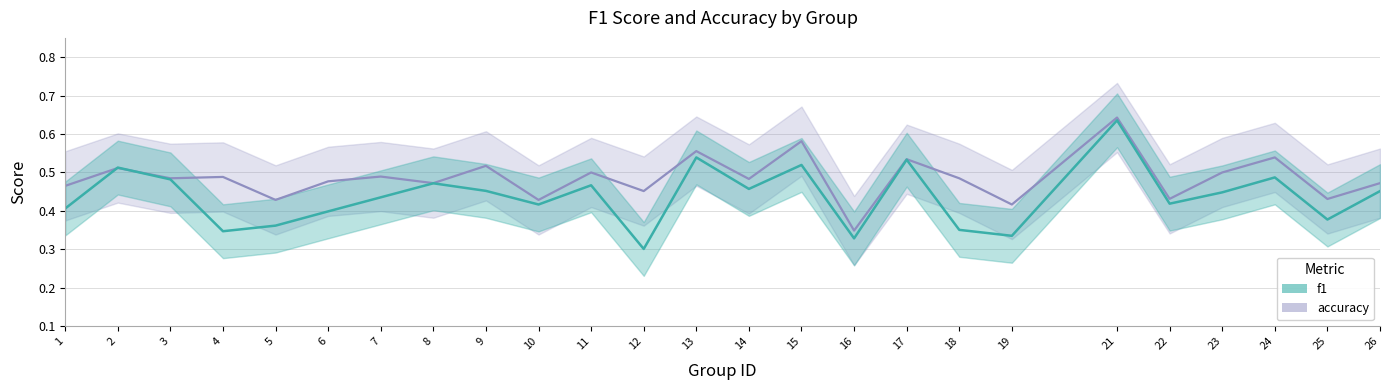

At which category is the sum across all series the highest?

21